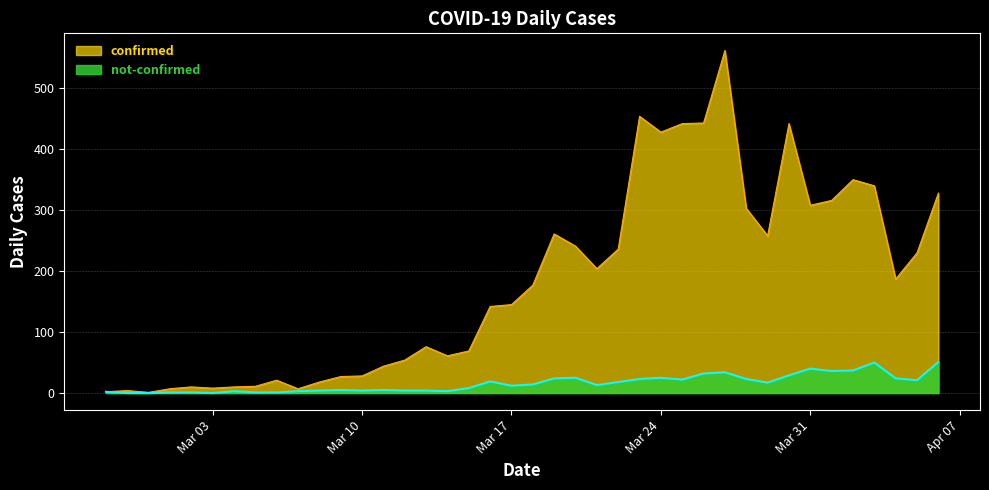

The not-confirmed series shows 37 at 2020-04-02. True or false?

True